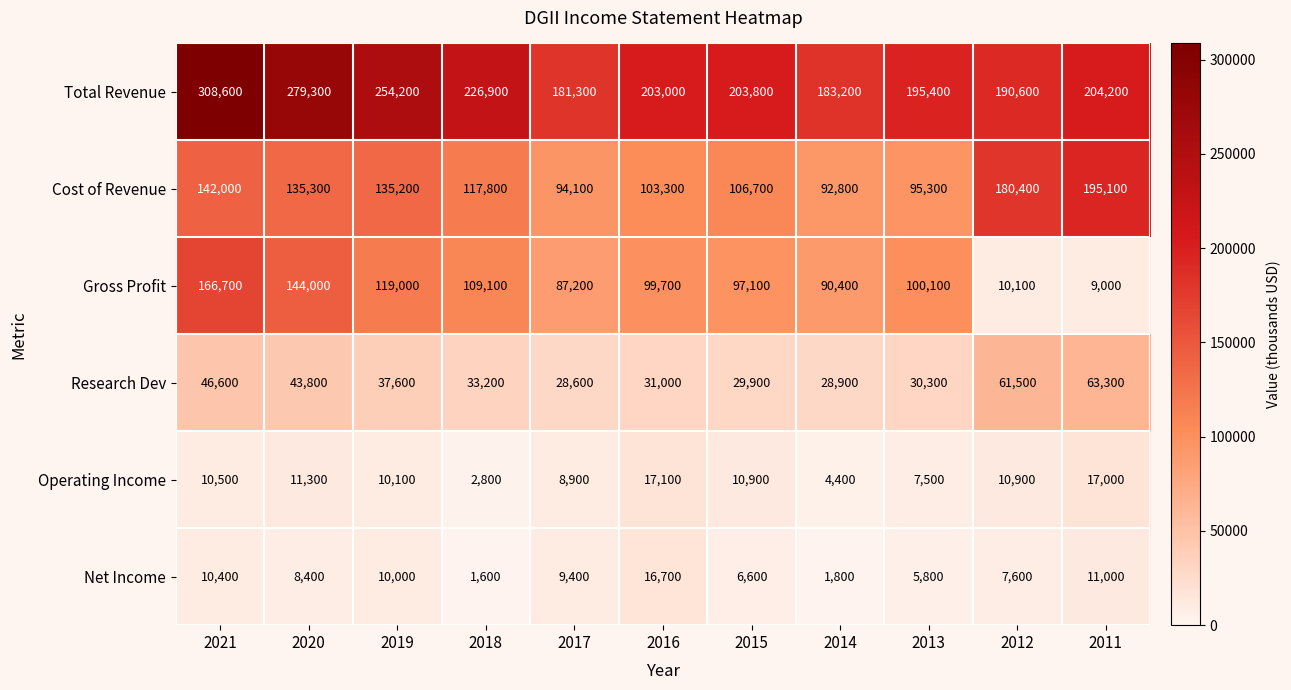

How many distinct data groups are displayed?

6